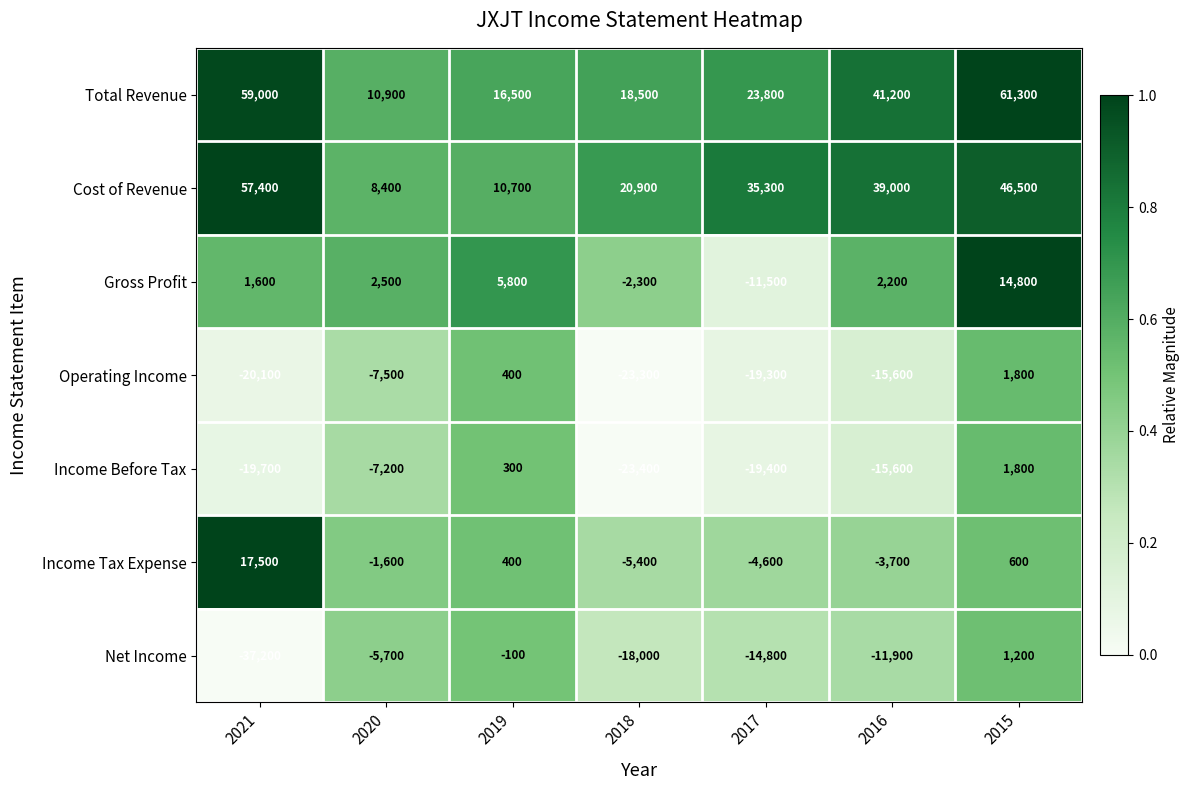

What is the greatest value displayed?

61300